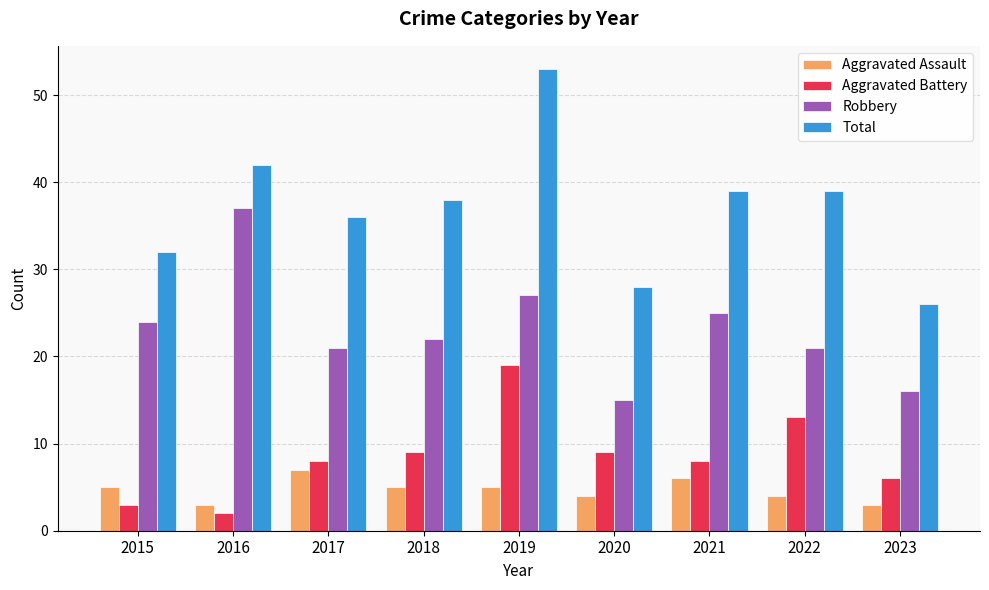

What is the average value of the Robbery series?

23